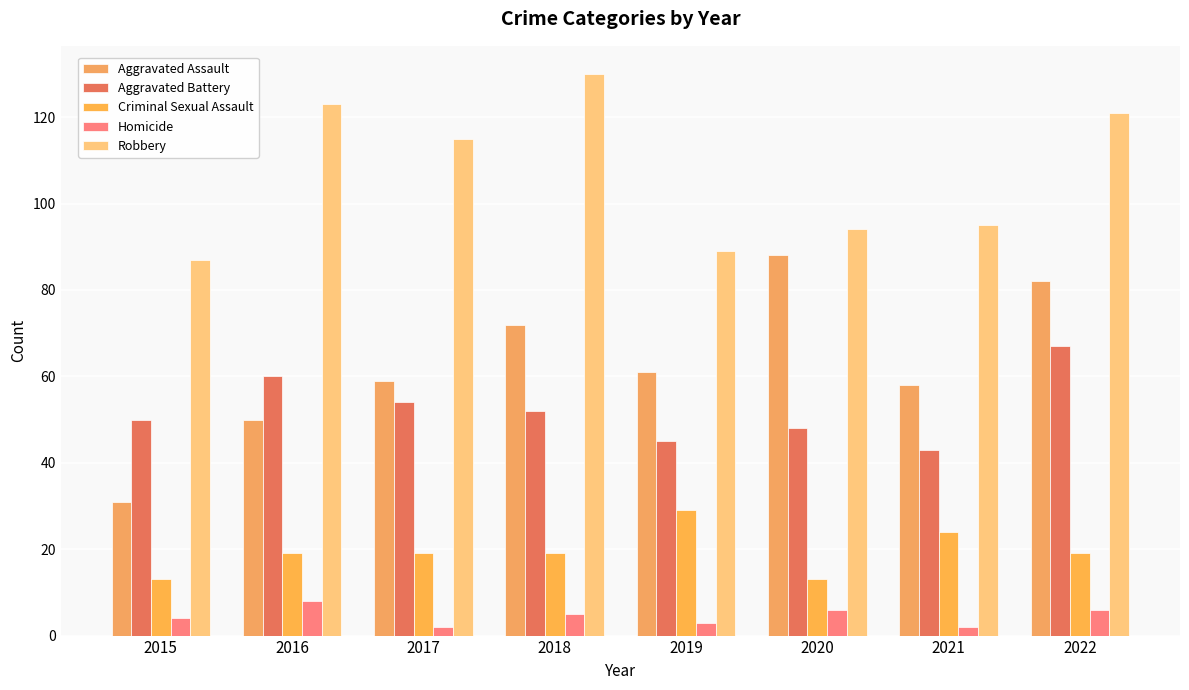

What is the value of the Criminal Sexual Assault bar at the 5th from the left?

29